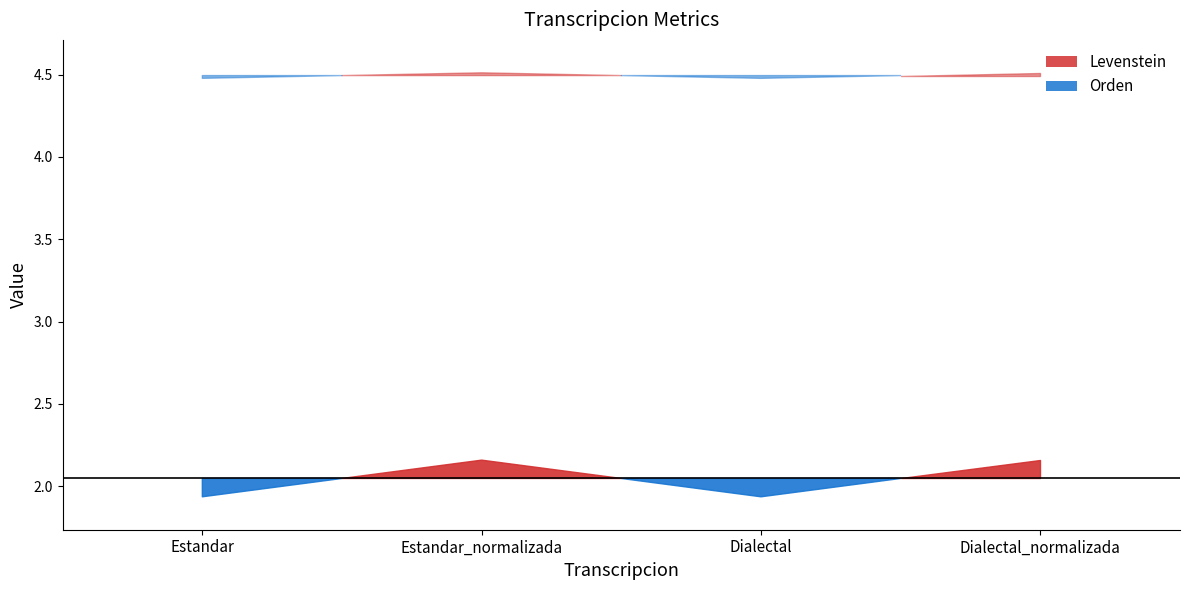

Which label corresponds to the largest value in the chart?

Estandar_normalizada